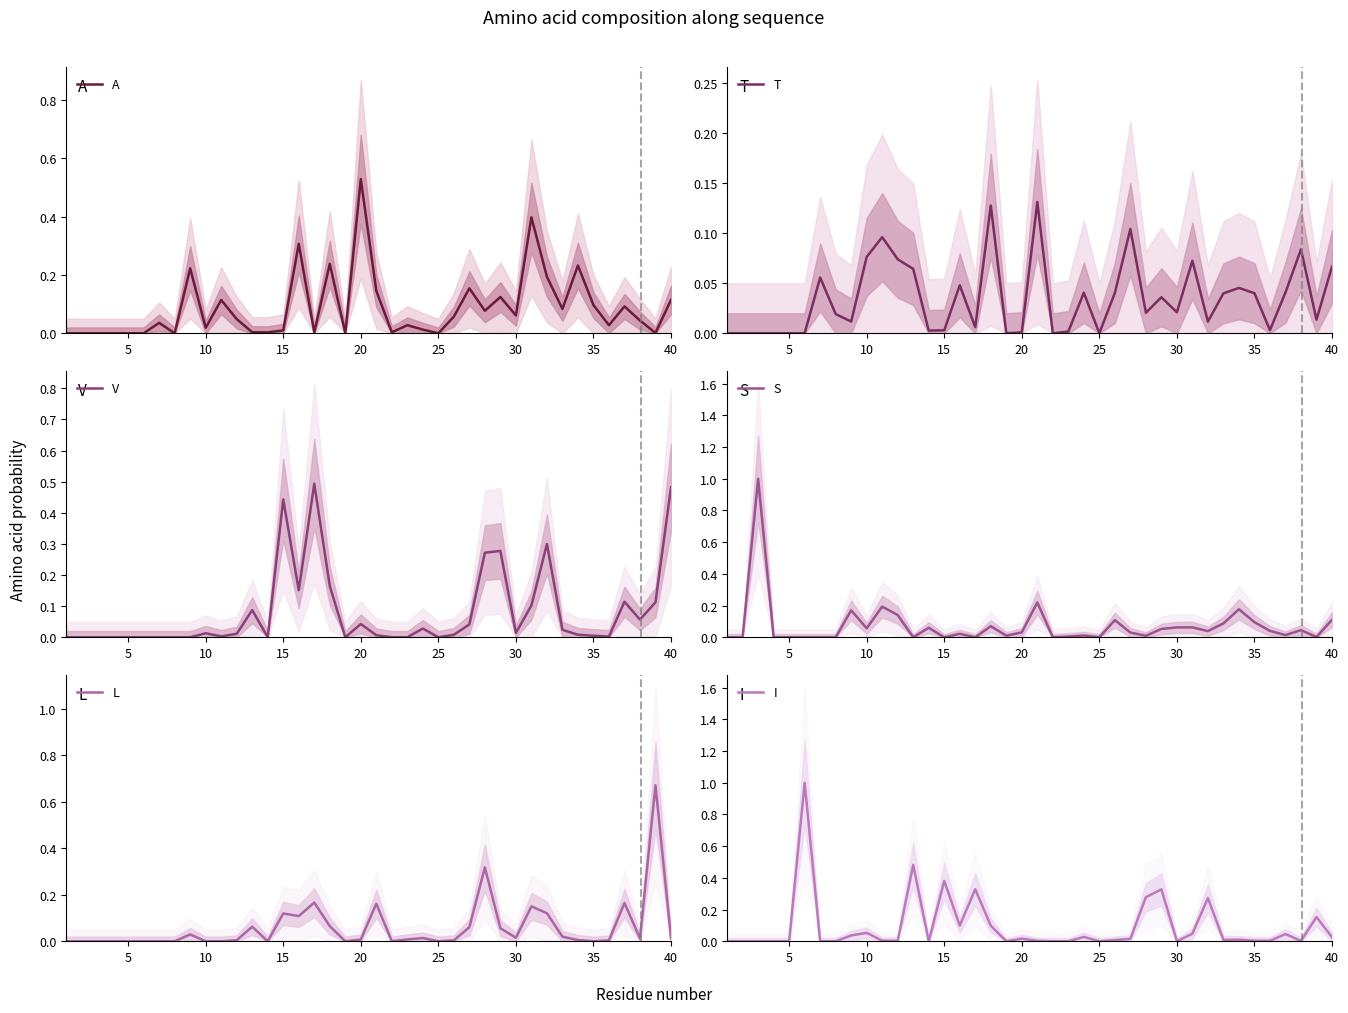

Which category has the highest value in the A series?

20